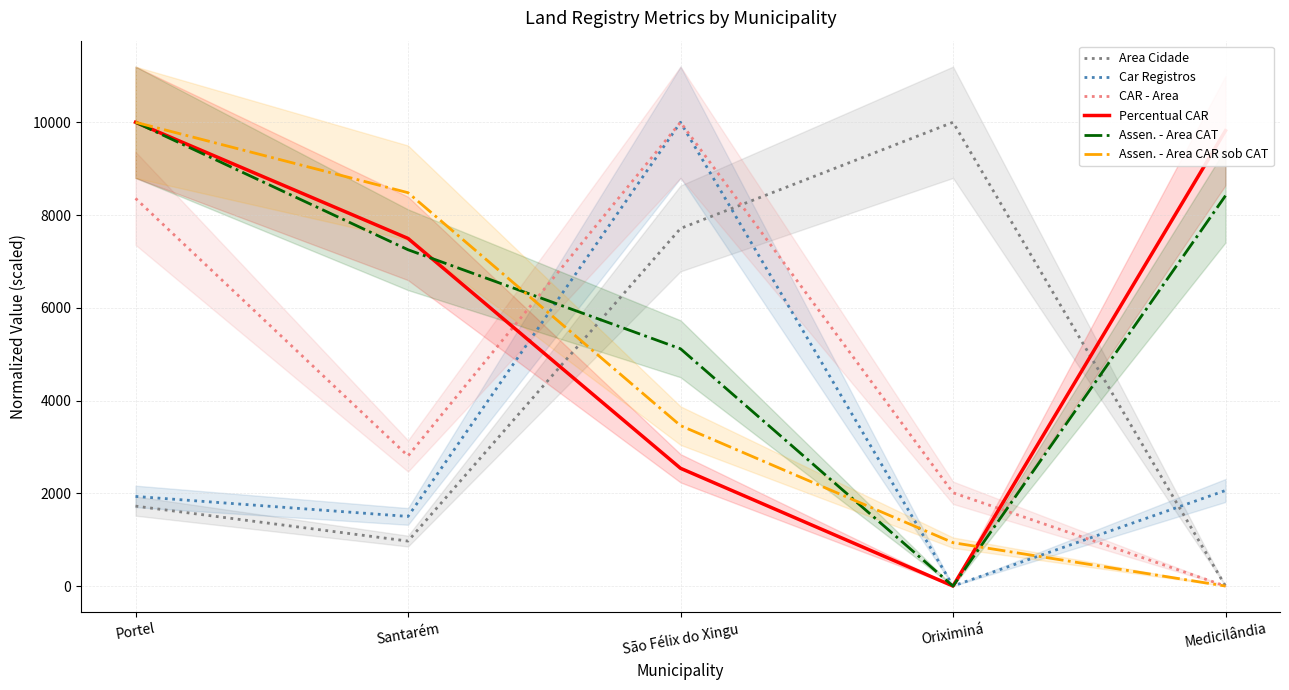

The Area Cidade series shows 7711.3 at São Félix do Xingu. True or false?

True